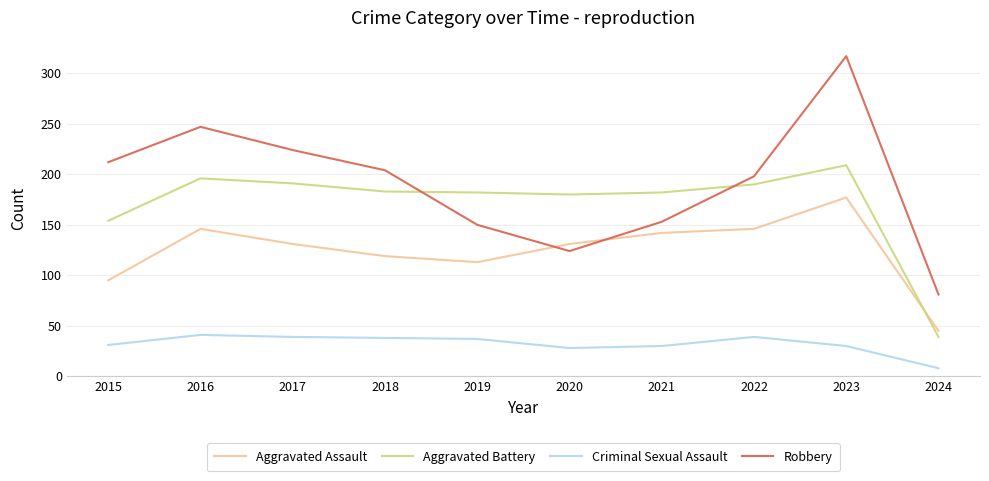

Does the chart have visible grid lines?

Yes